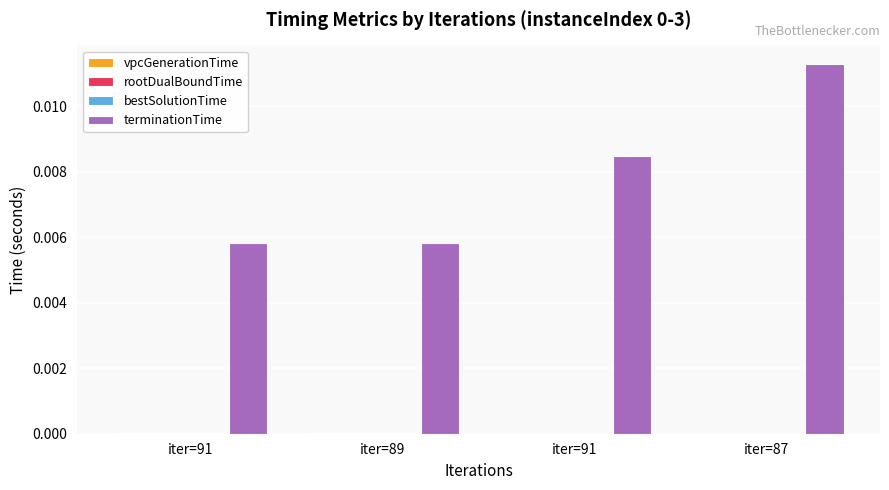

Is it true that rootDualBoundTime equals 0.0 at iter=91?

False